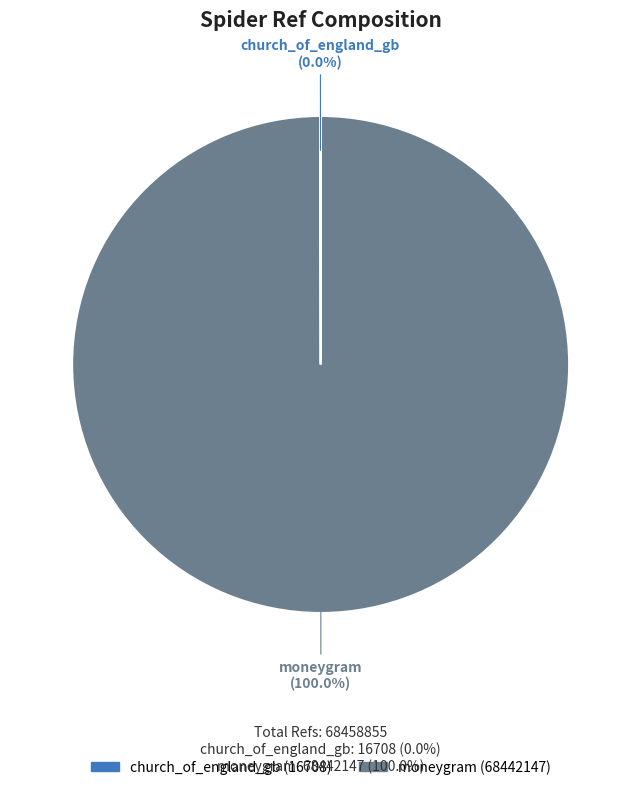

Which slice is the largest?

moneygram